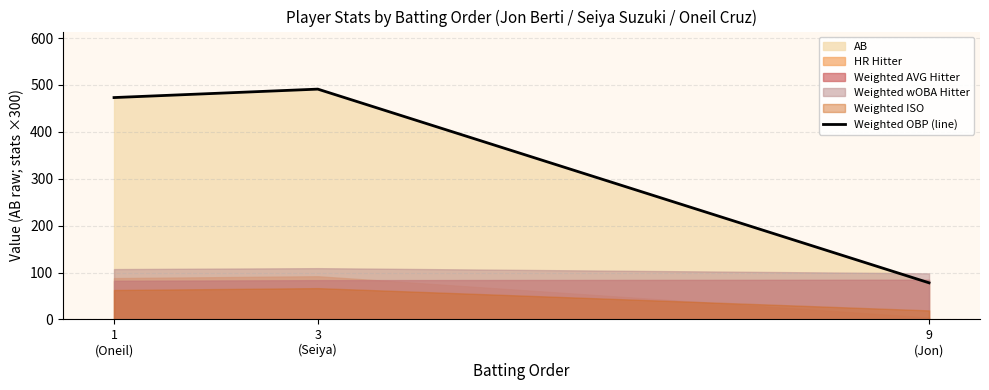

What is the label of the 2nd point from the left?

3
(Seiya)